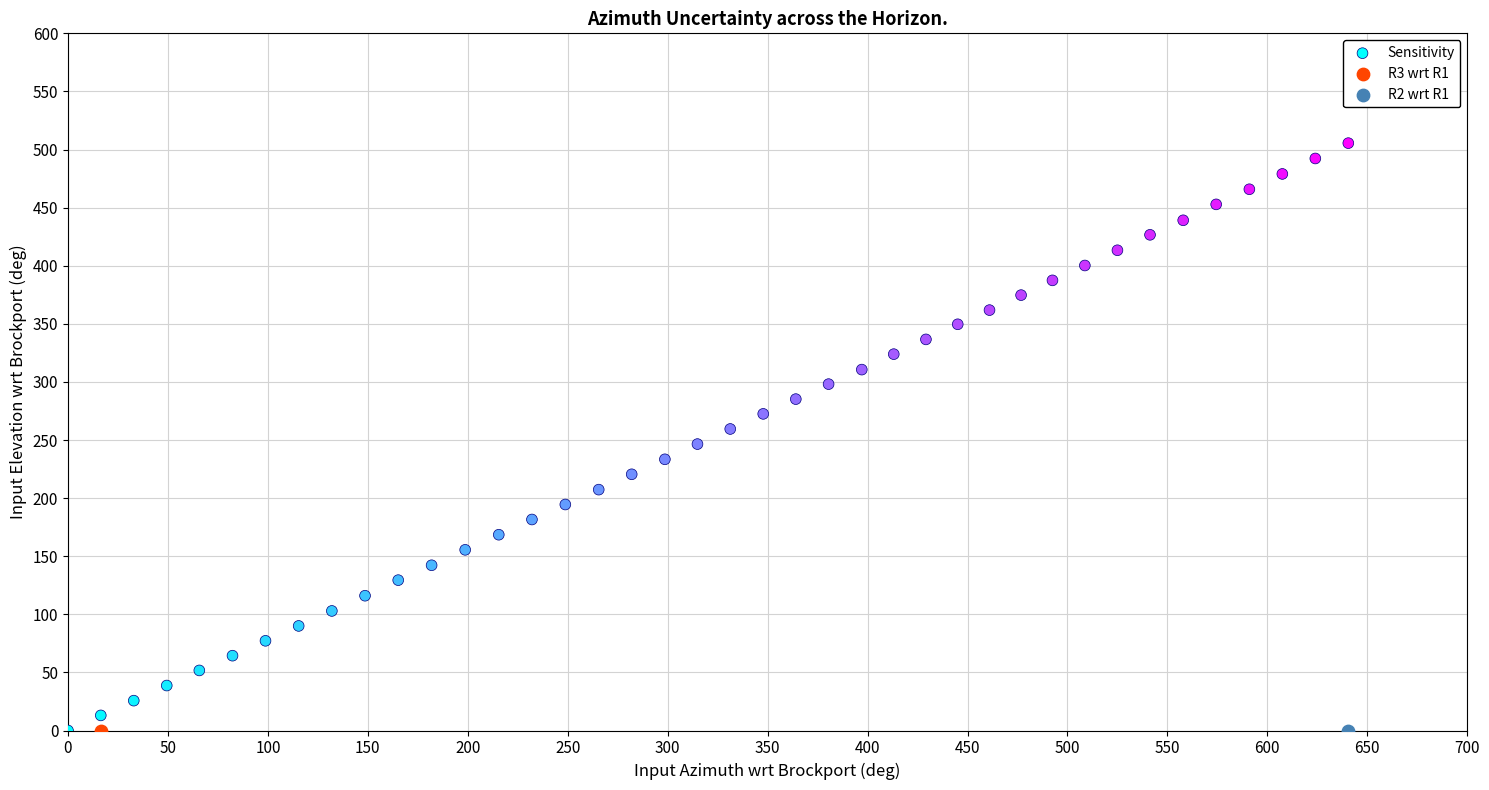

What are all the series names shown in the legend?

Sensitivity, R3 wrt R1, R2 wrt R1